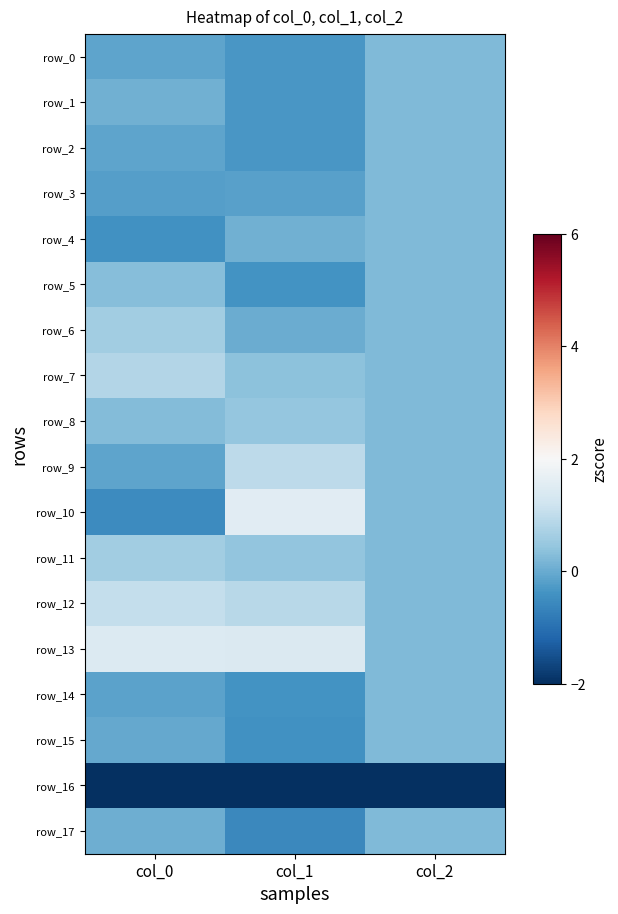

What is the sum of all row_10 values?

1.3